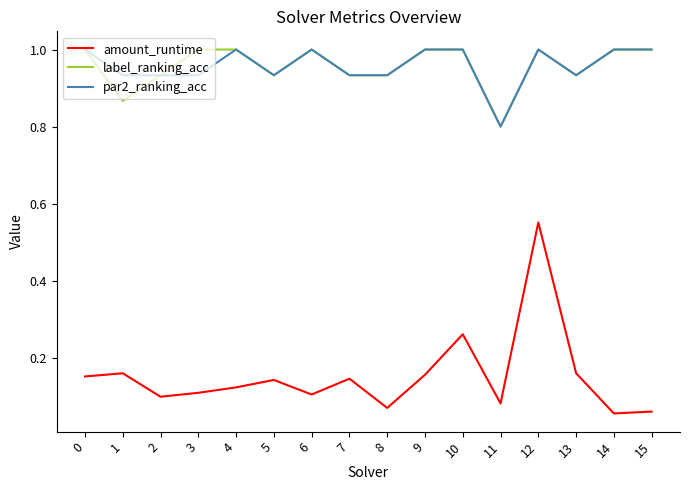

Is the value of amount_runtime at 5 greater than the value of par2_ranking_acc at 0?

No